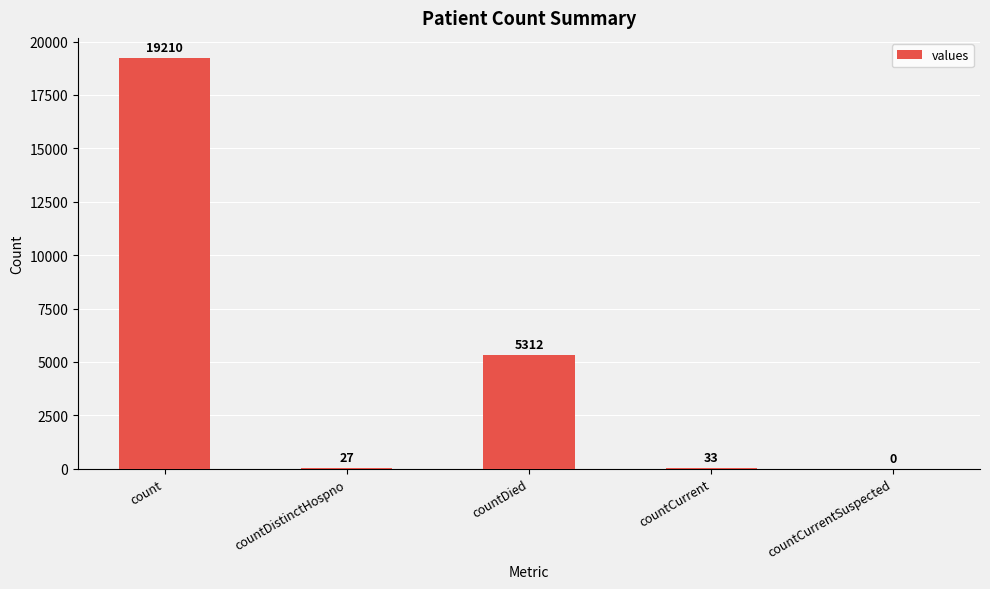

How many categories are shown in the chart?

5